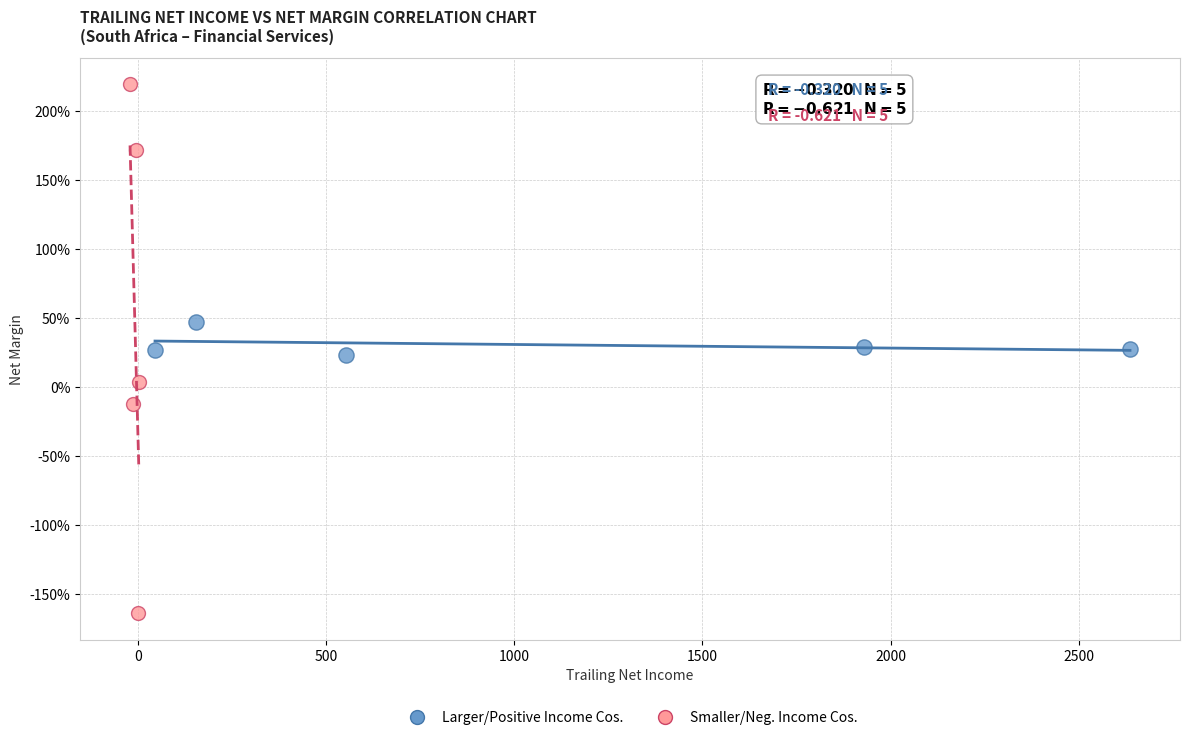

What are all the series names shown in the legend?

Larger/Positive Income Cos., Smaller/Neg. Income Cos.